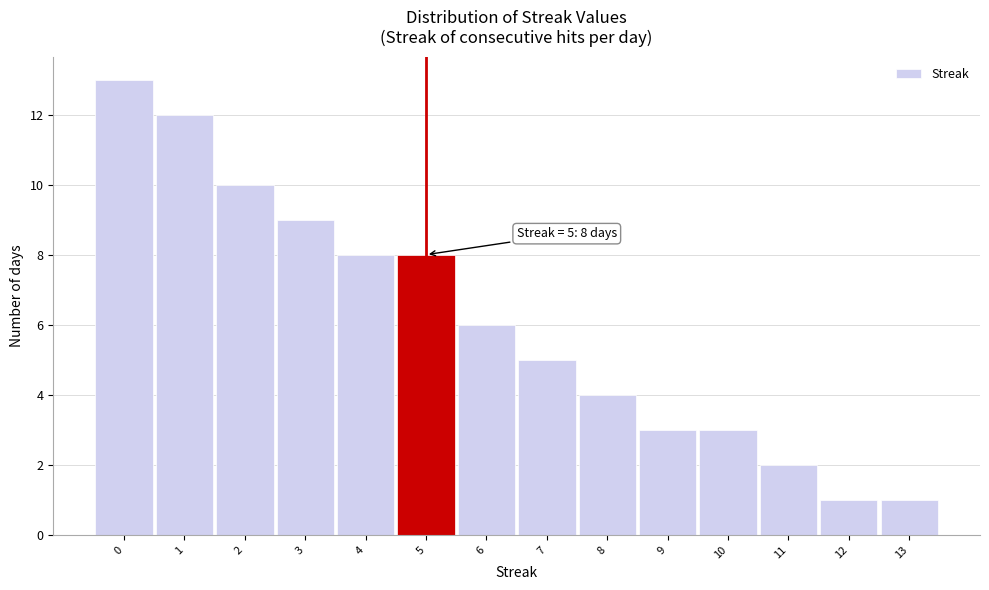

Over which range of the x-axis is the bar tallest?

-0.5 to 0.5